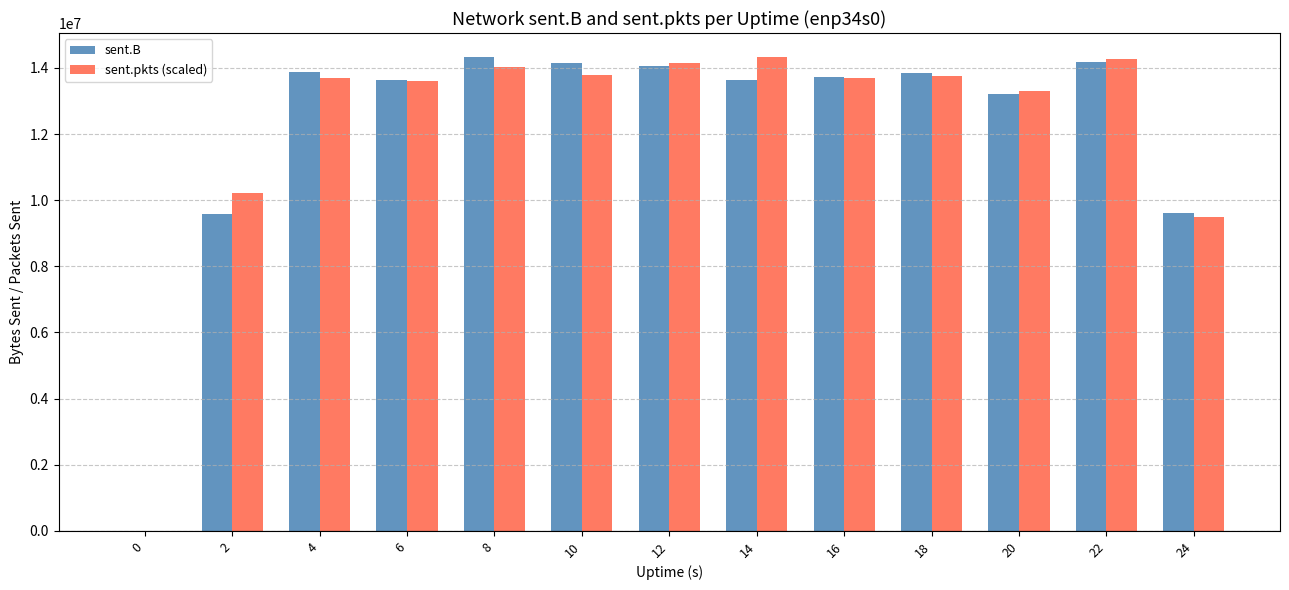

Is the value of sent.B at 2 greater than the value of sent.pkts (scaled) at 6?

No